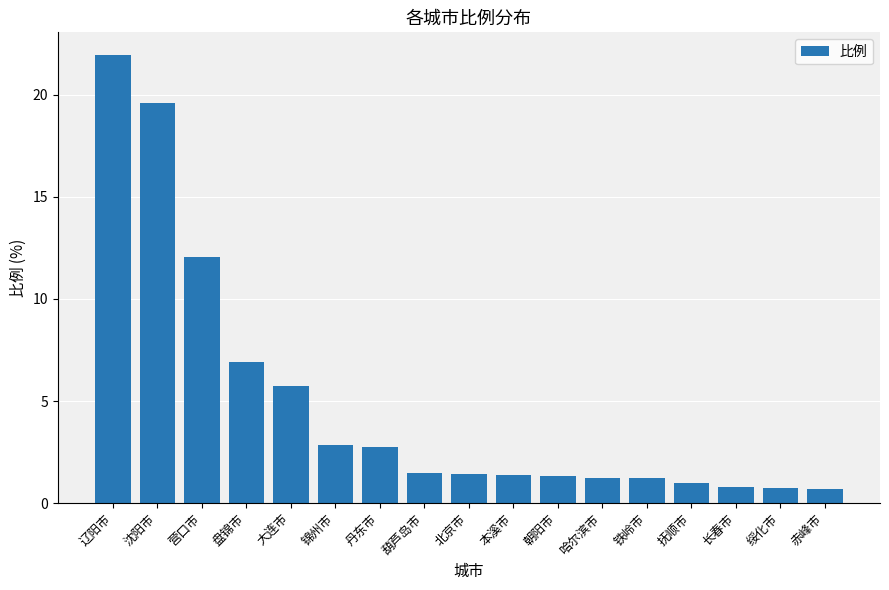

What is the label of the 3rd bar from the right?

长春市